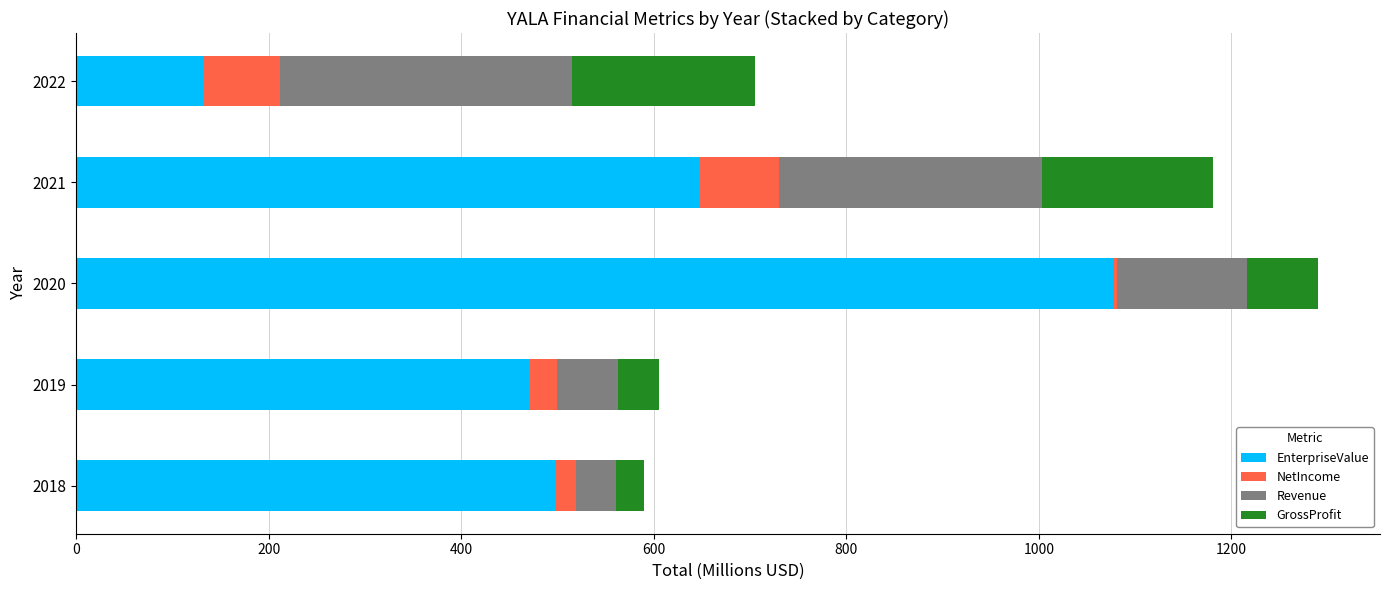

Which category has the highest value in the EnterpriseValue series?

2020